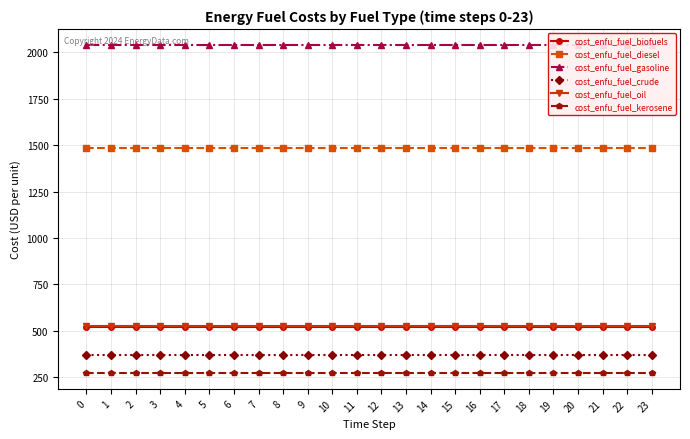

Rank the series by their maximum value, from lowest to highest.

cost_enfu_fuel_kerosene, cost_enfu_fuel_crude, cost_enfu_fuel_biofuels, cost_enfu_fuel_oil, cost_enfu_fuel_diesel, cost_enfu_fuel_gasoline